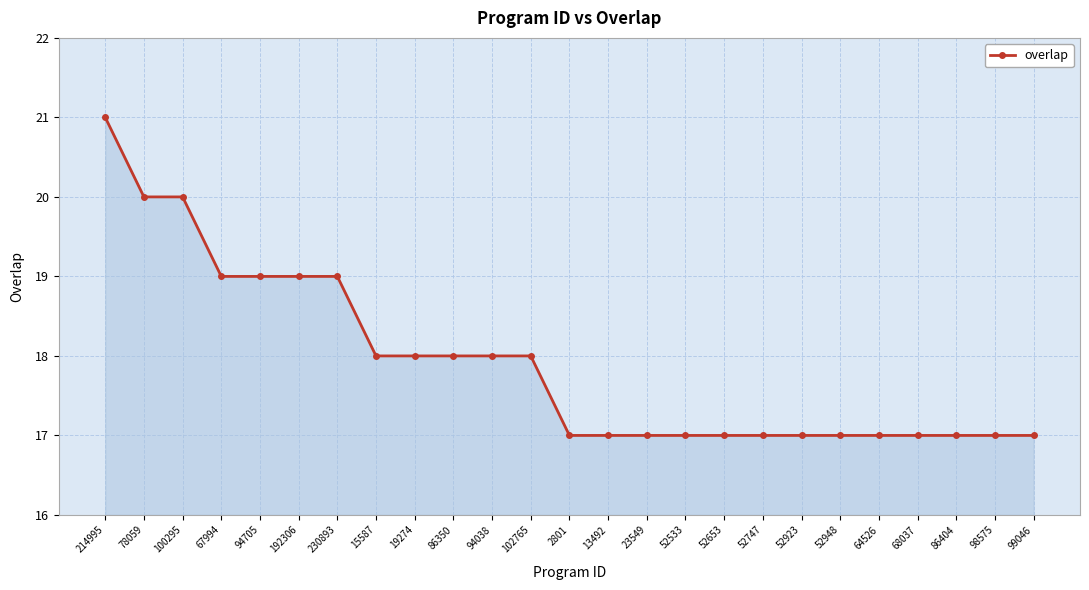

Reading left to right, transcribe all the data shown in this chart.

21	20	20	19	19	19	19	18	18	18	18	18	17	17	17	17	17	17	17	17	17	17	17	17	17